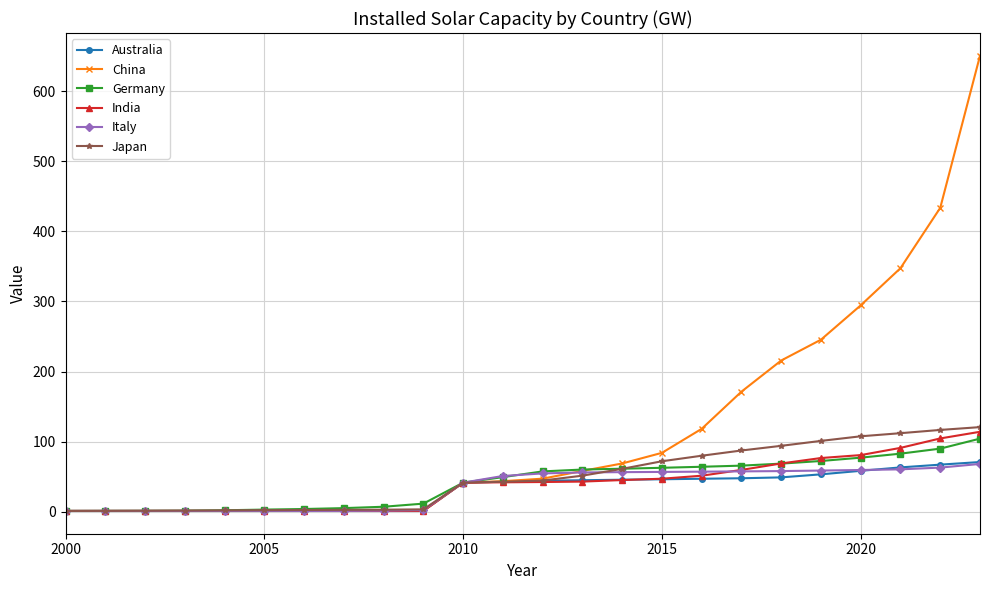

How many categories are shown in the chart?

24